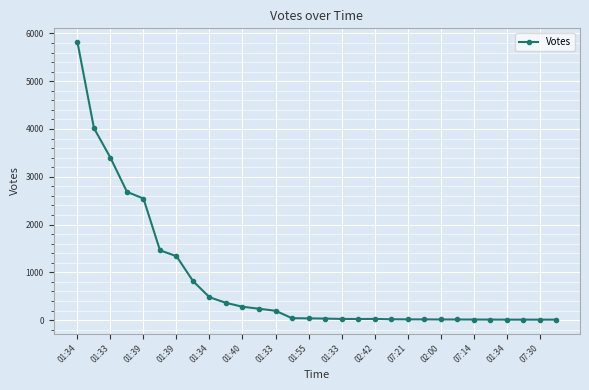

What is the difference between the maximum and second lowest values?

5807